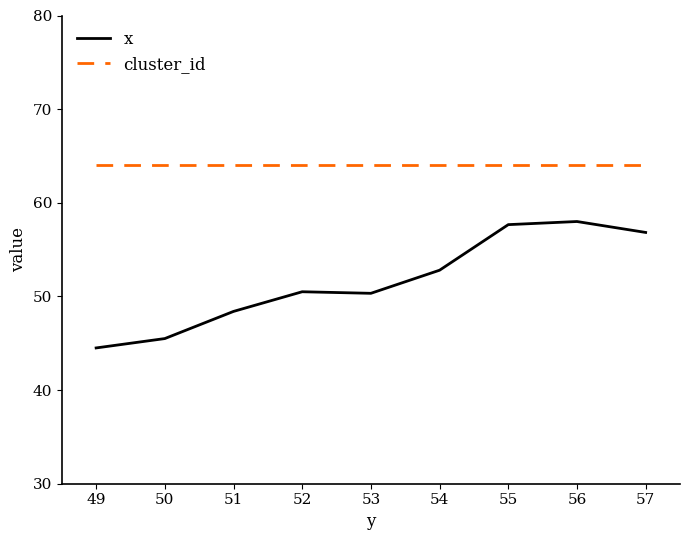

Is the value of x at 54 greater than the value of cluster_id at 53?

No